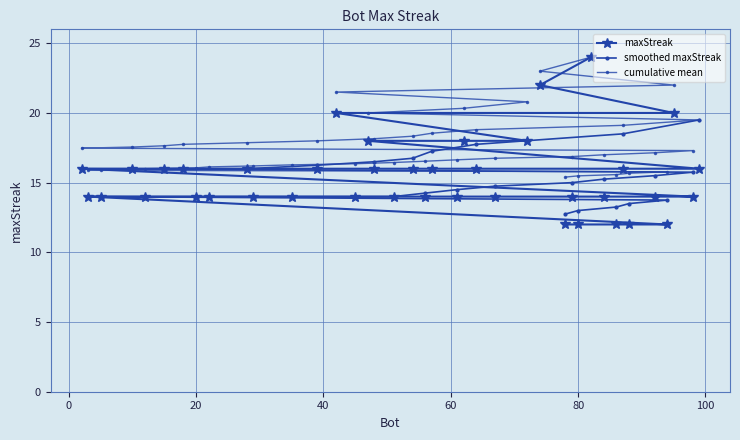

Reading left to right, list all the values displayed in this chart.

24	22	20	20	18	18	18	16	16	16	16	16	16	16	16	16	16	16	16	14	14	14	14	14	14	14	14	14	14	14	14	14	14	14	14	12	12	12	12	12